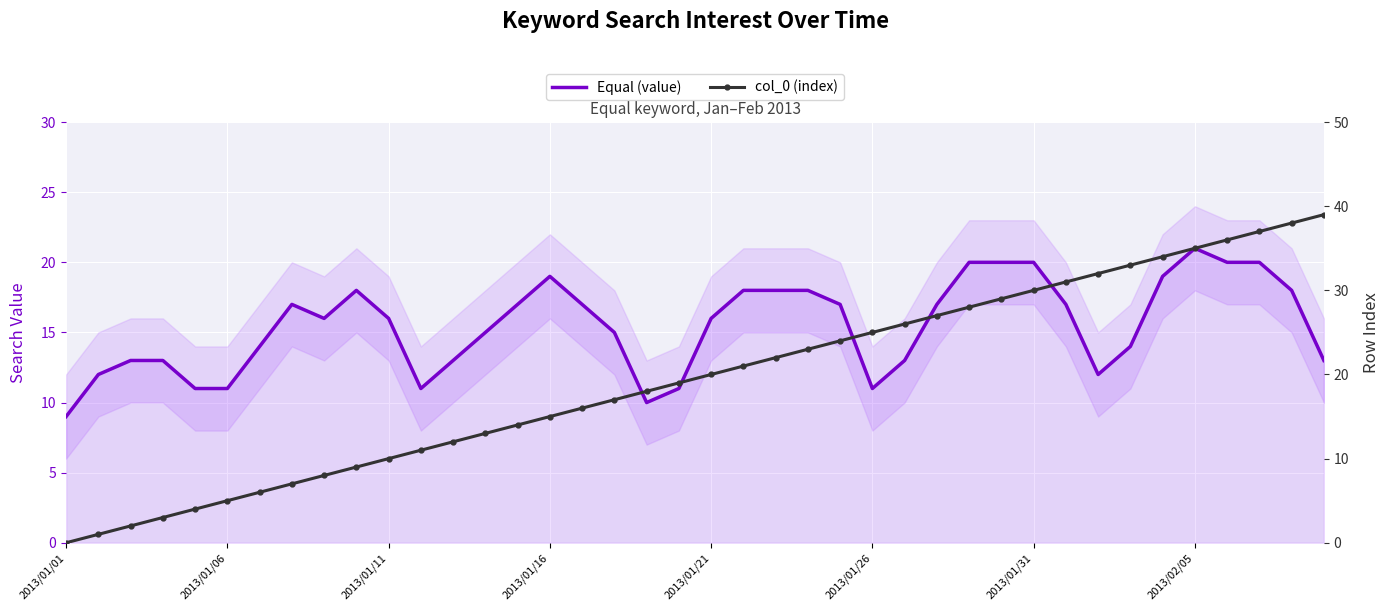

What is the difference between the maximum and minimum values in the col_0 (index) series?

39